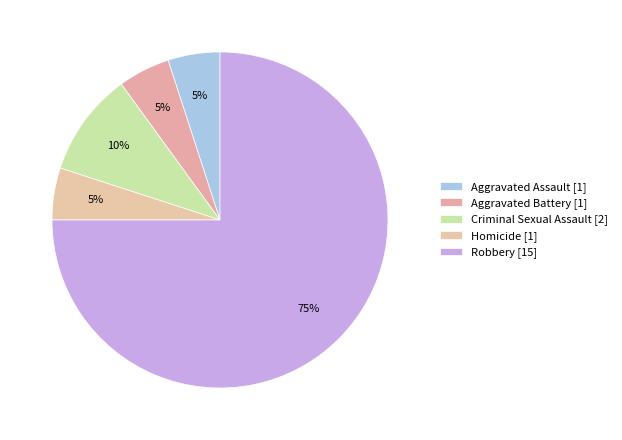

How many segments does this pie chart have?

5